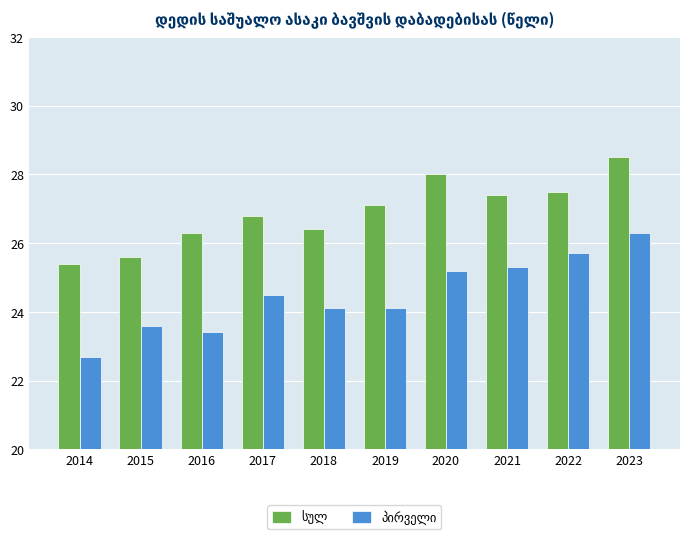

What is the minimum value shown in the chart?

22.7